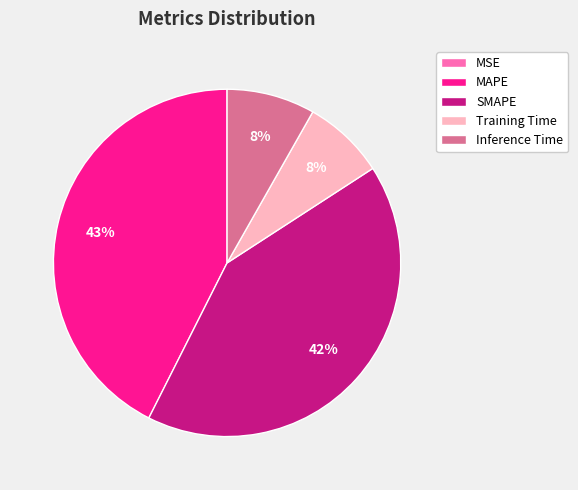

To the nearest percent, what is the difference between the largest and smallest slice percentages?

43%